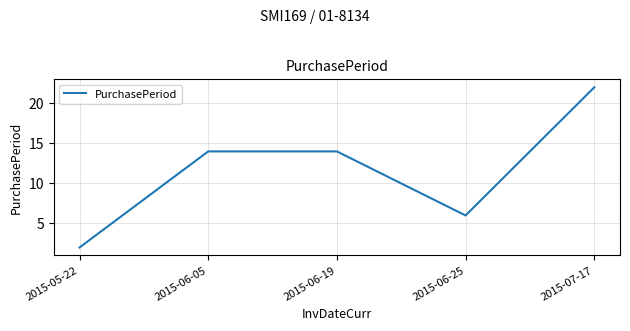

Is it true that the value at 2015-06-19 is 14?

True